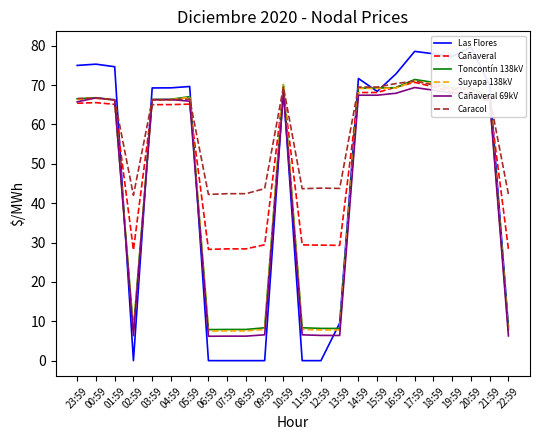

Between which two adjacent categories do Caracol and Toncontín 138kV first intersect?

23:59 and 00:59